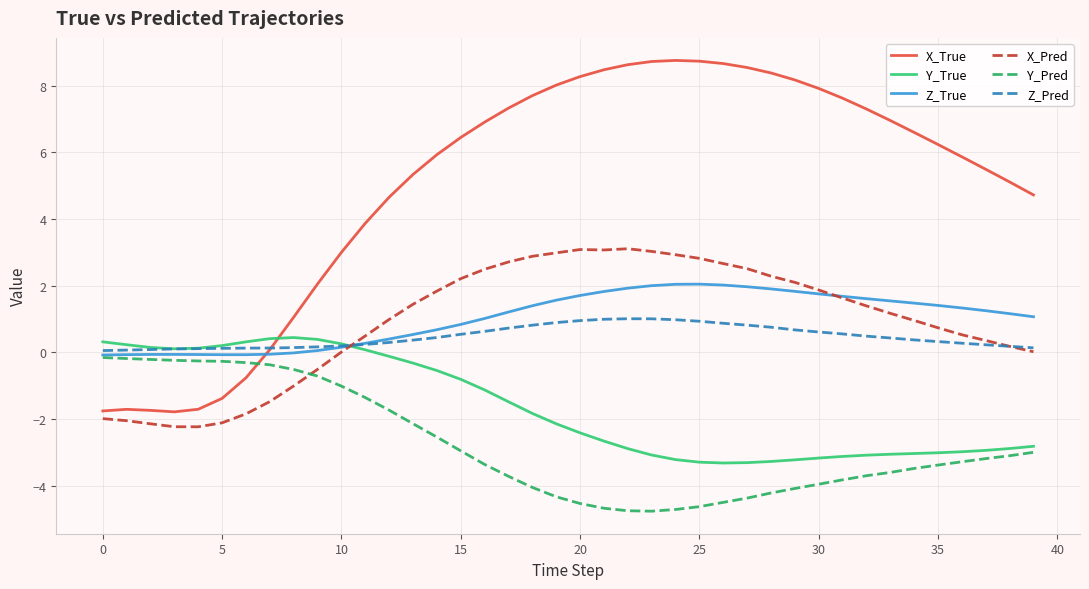

Which series has the widest spread of values?

X_True